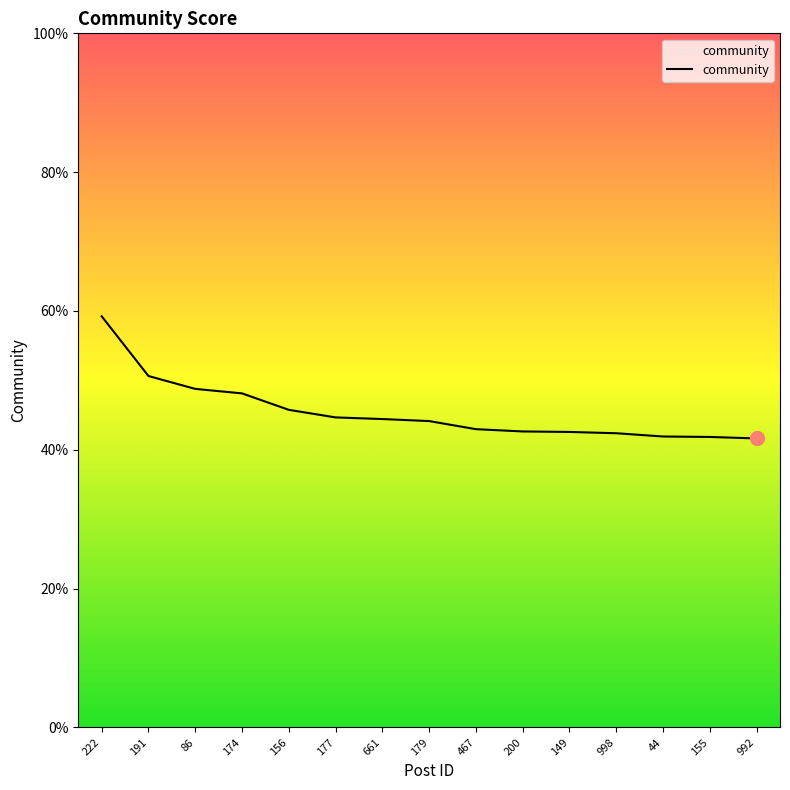

Does the chart have visible grid lines?

No